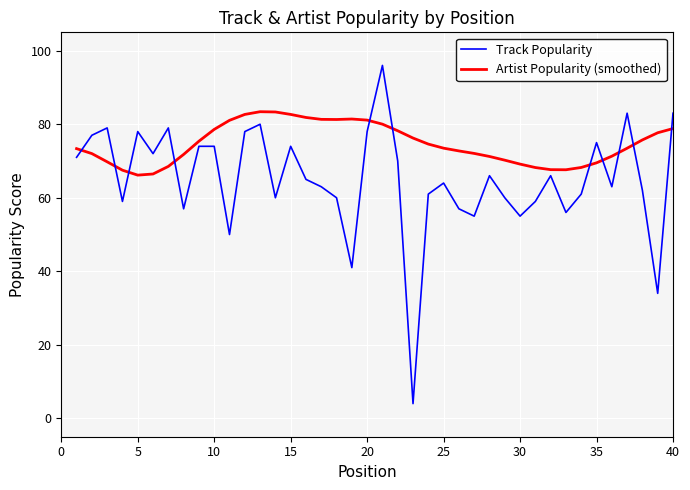

List the series in order of their peak value, highest first.

Track Popularity, Artist Popularity (smoothed)